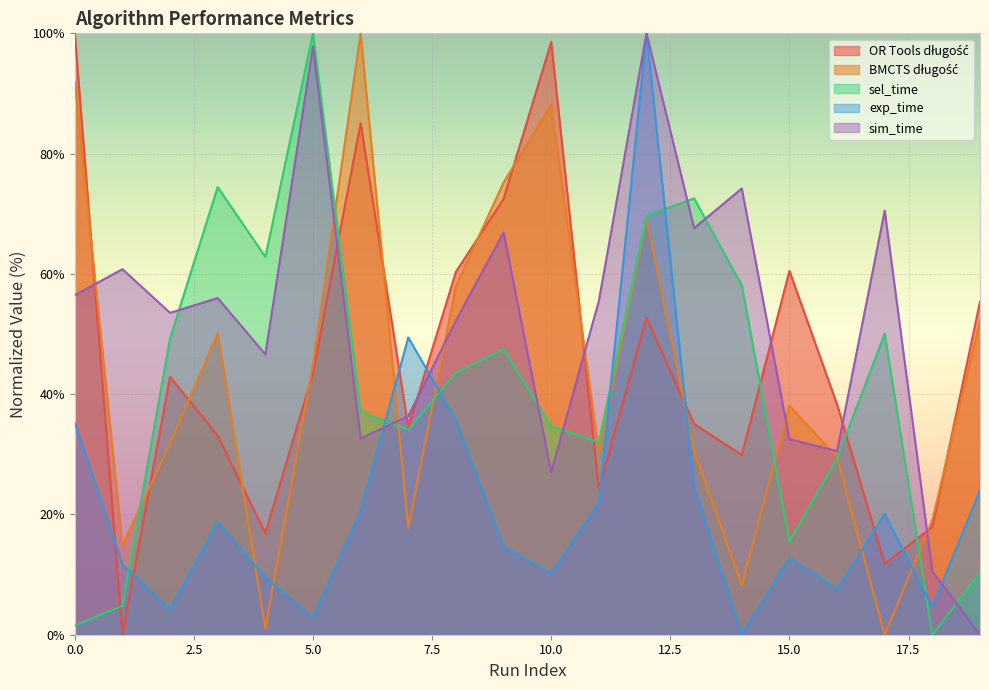

At which category is the sum across all series the highest?

12